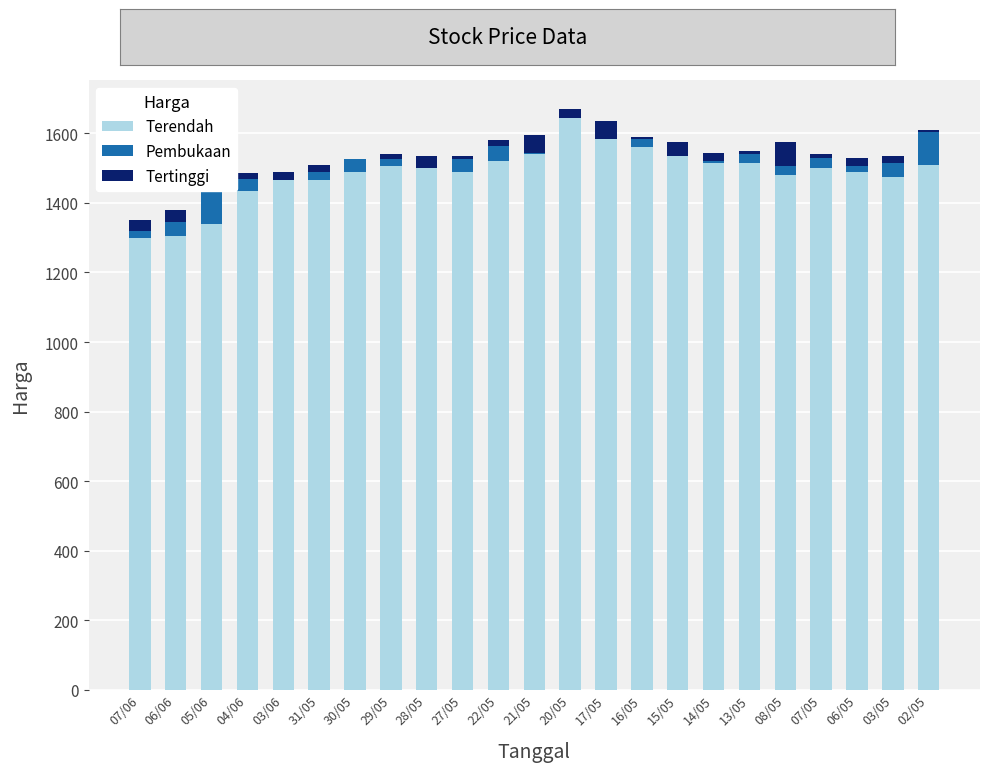

Which has a higher value, 30/05 or 04/06?

30/05